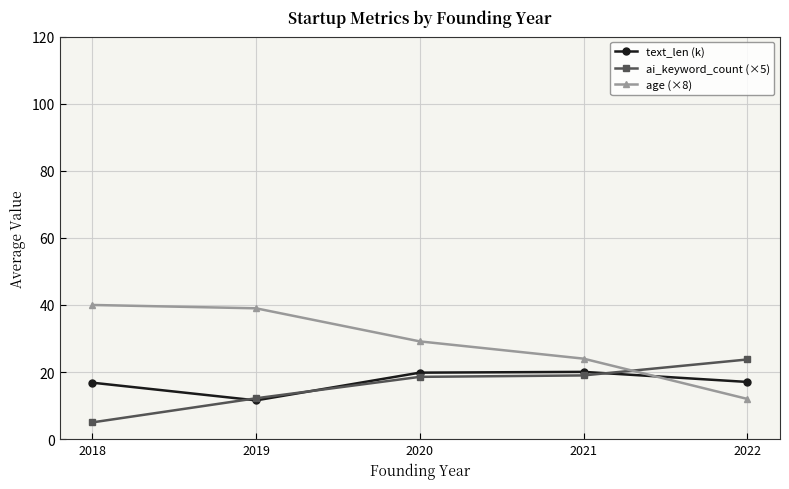

What is the difference between the ai_keyword_count (×5) values at 2020 and 2022?

5.2